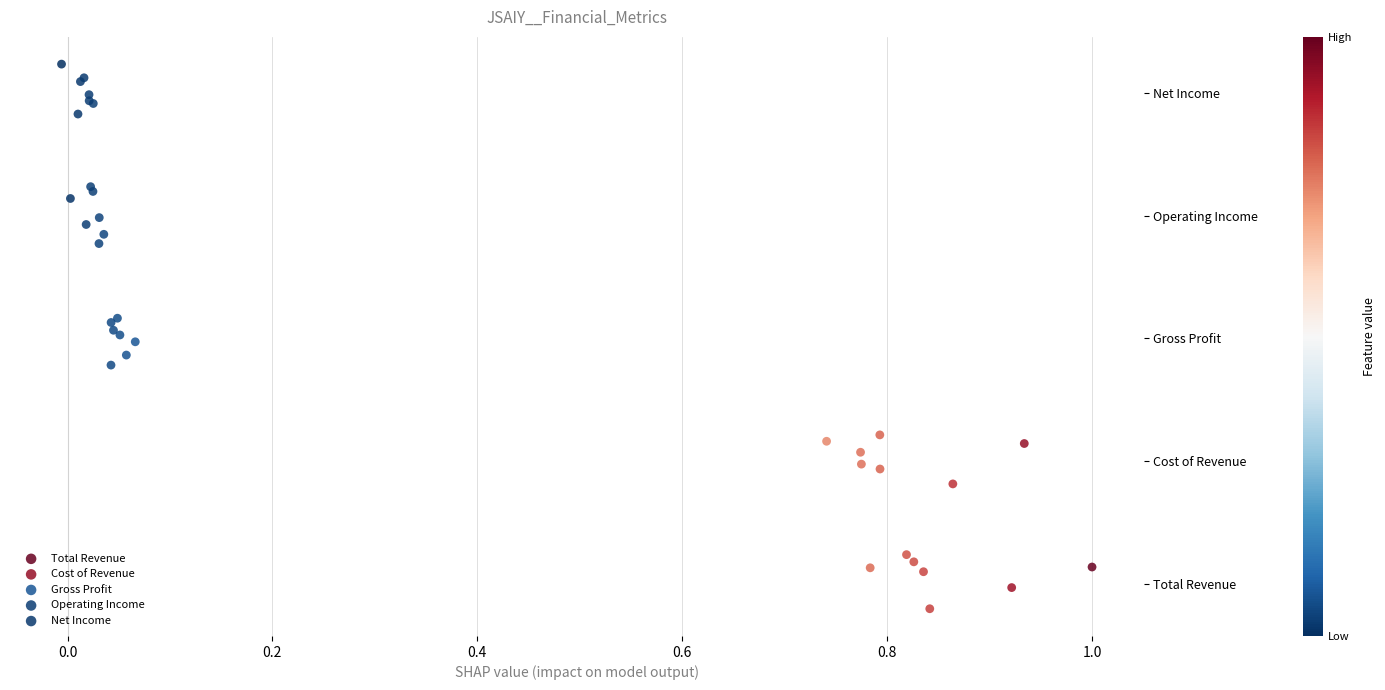

What are all the series names shown in the legend?

Total Revenue, Cost of Revenue, Gross Profit, Operating Income, Net Income